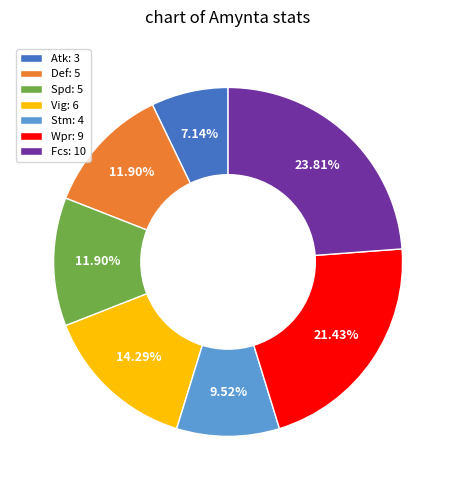

Approximately how many times larger is the value at Wpr: 9 compared to Atk: 3?

3.0